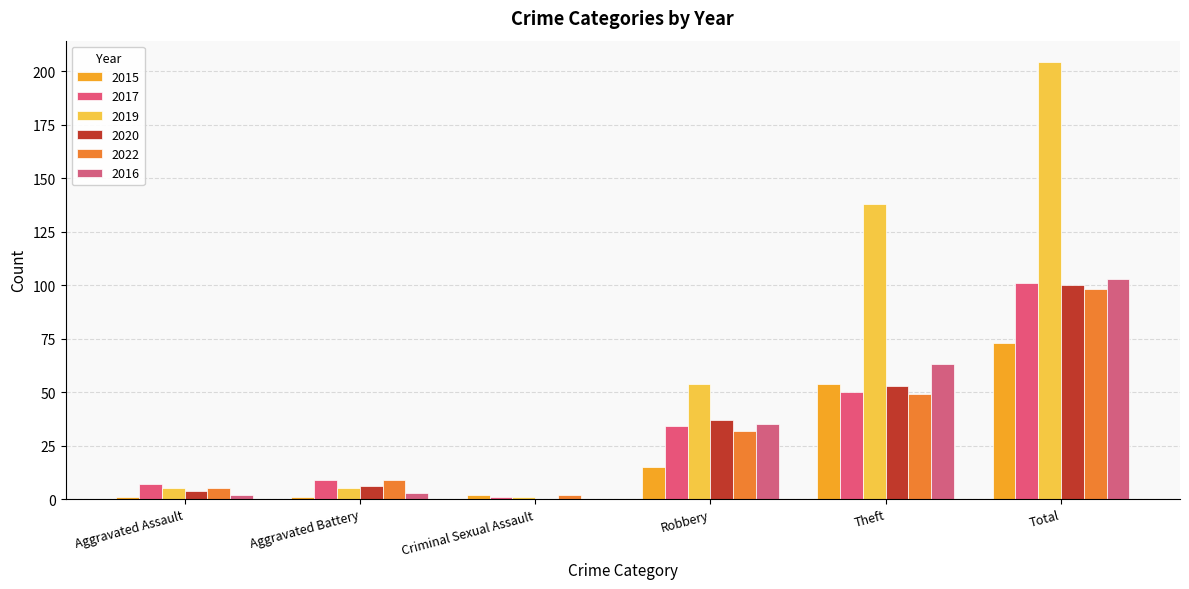

What is the value of the 2015 bar at the 5th from the left?

54